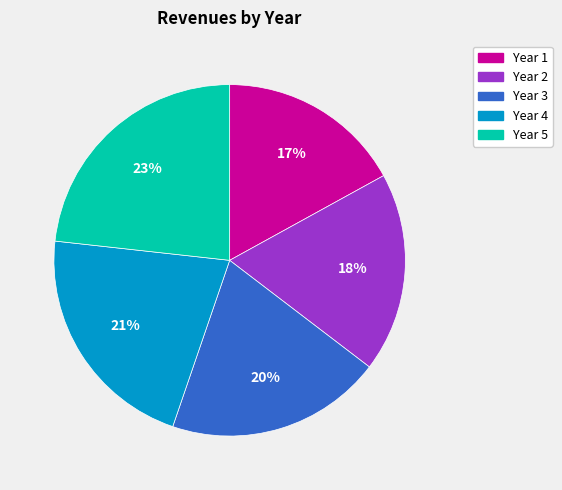

Count the number of slices in the pie.

5